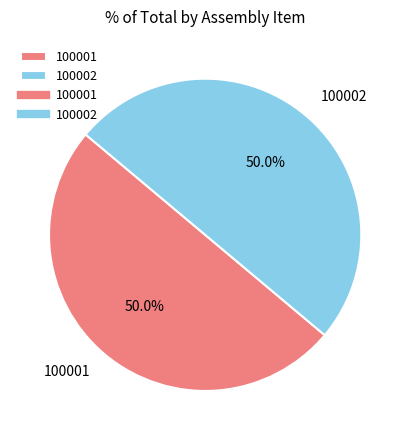

Do 100001 and 100002 together represent more than half of the pie?

Yes